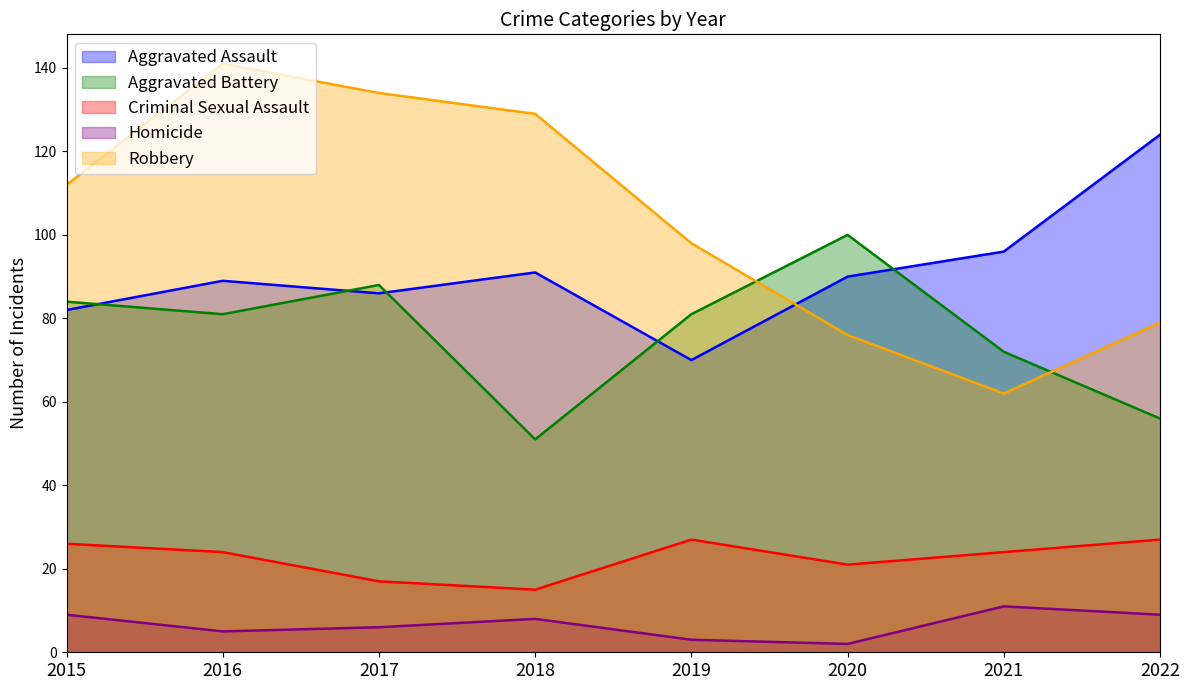

Which has a higher value, 2021 or 2022?

2022